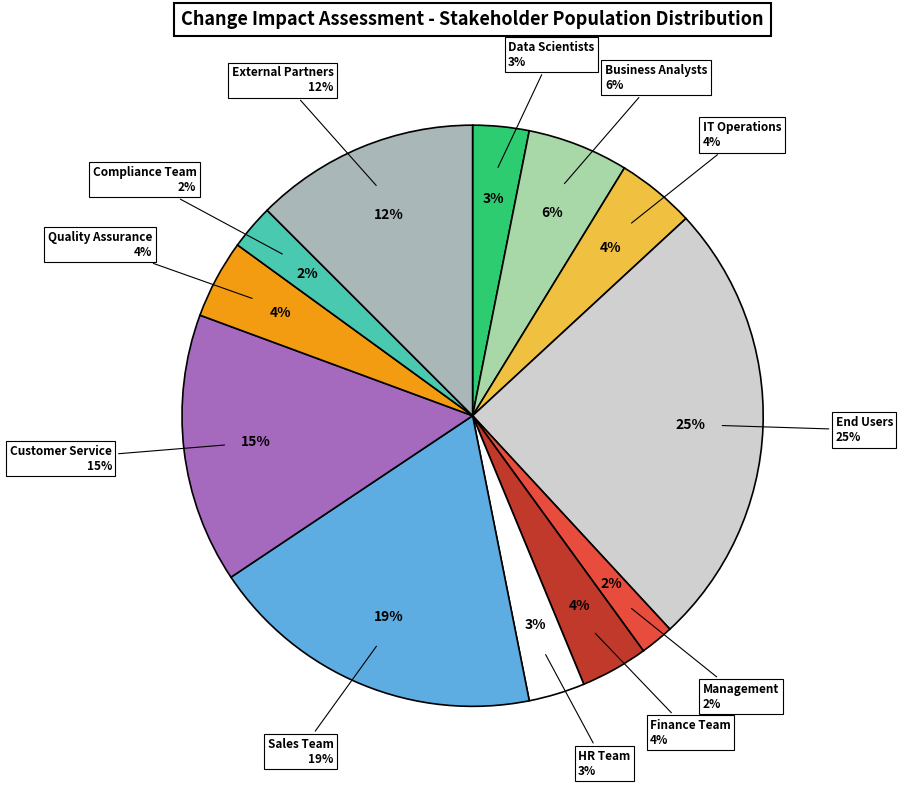

How many slices are in this pie chart?

12